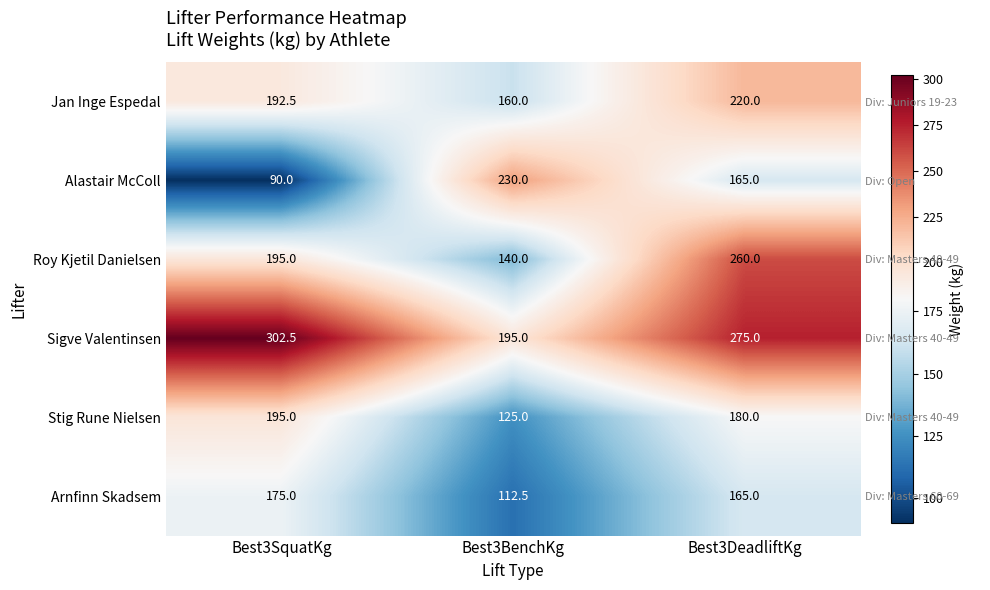

Which category has the lowest value across all series?

Best3SquatKg